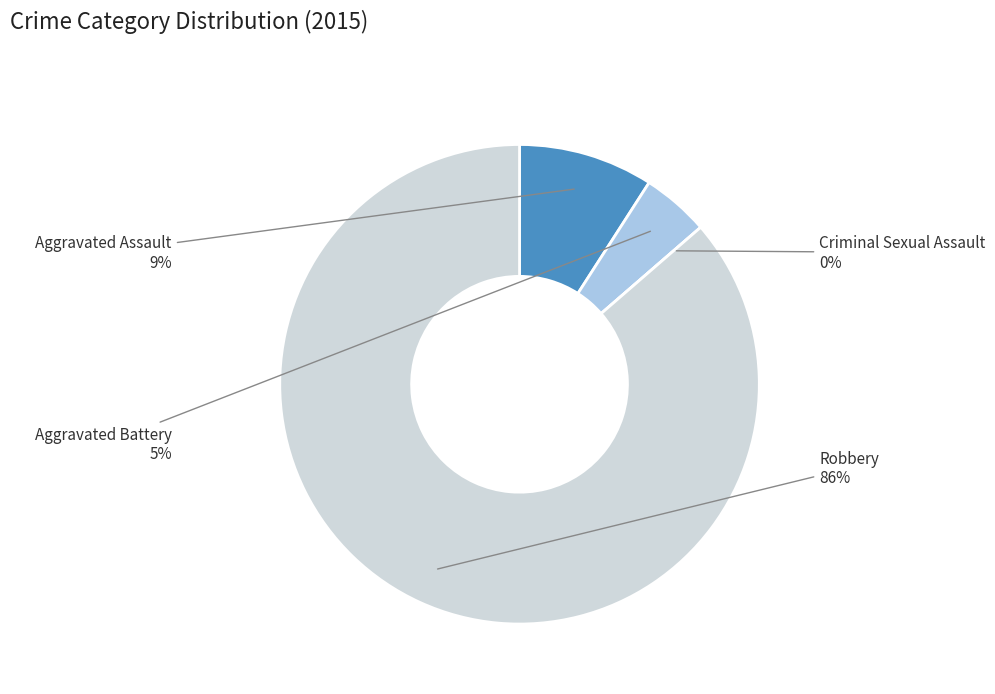

The Aggravated Assault slice represents 2% of the pie. True or false?

False